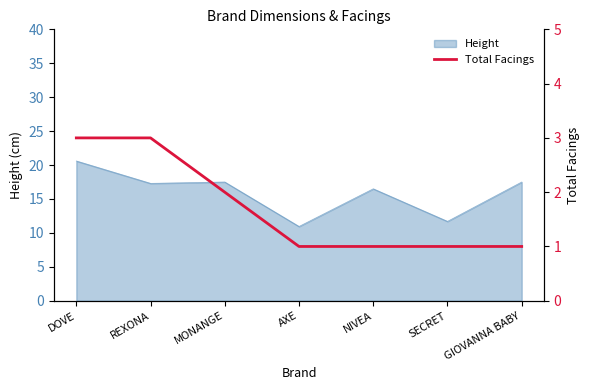

Reading left to right, extract all data points from this chart.

DOVE=3	REXONA=3	MONANGE=2	AXE=1	NIVEA=1	SECRET=1	GIOVANNA BABY=1